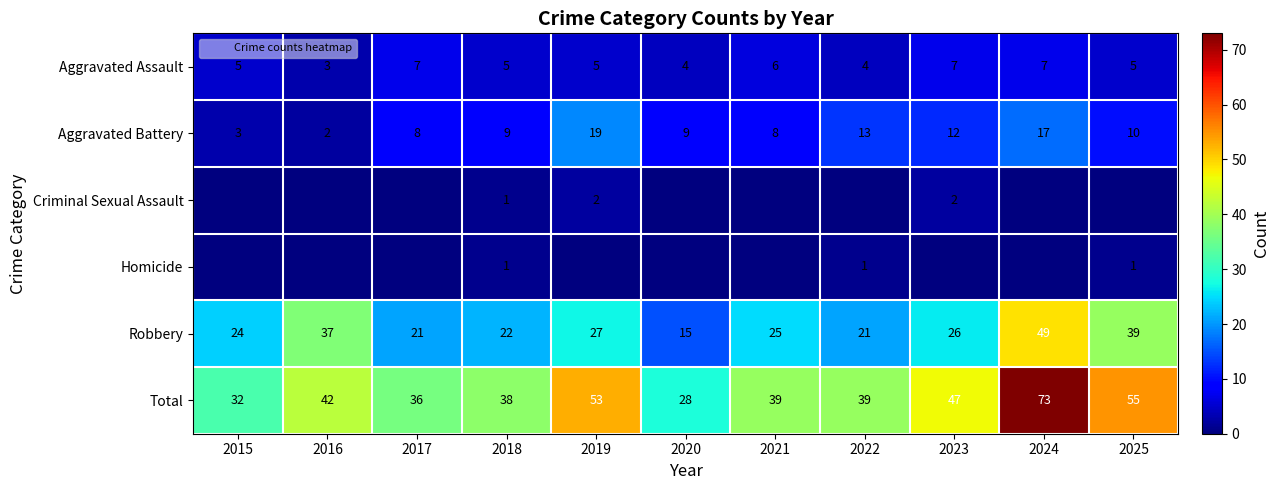

The value of Aggravated Battery at 2019 is 10. True or false?

False